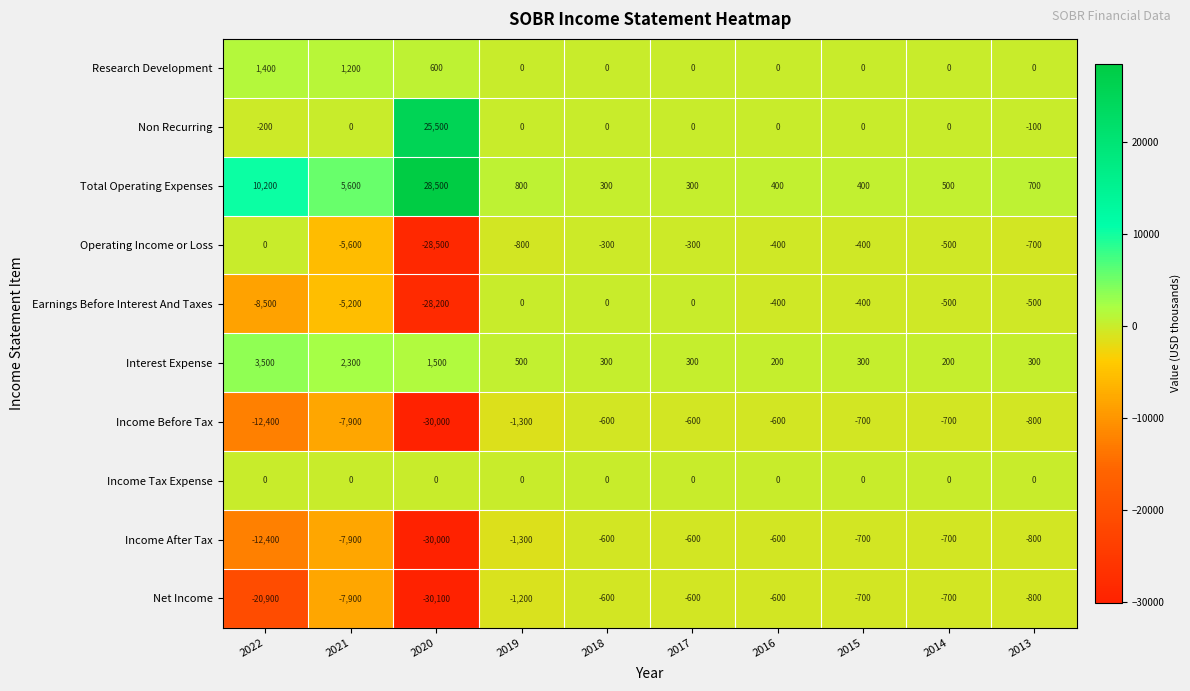

Which series has the widest spread of values?

Net Income